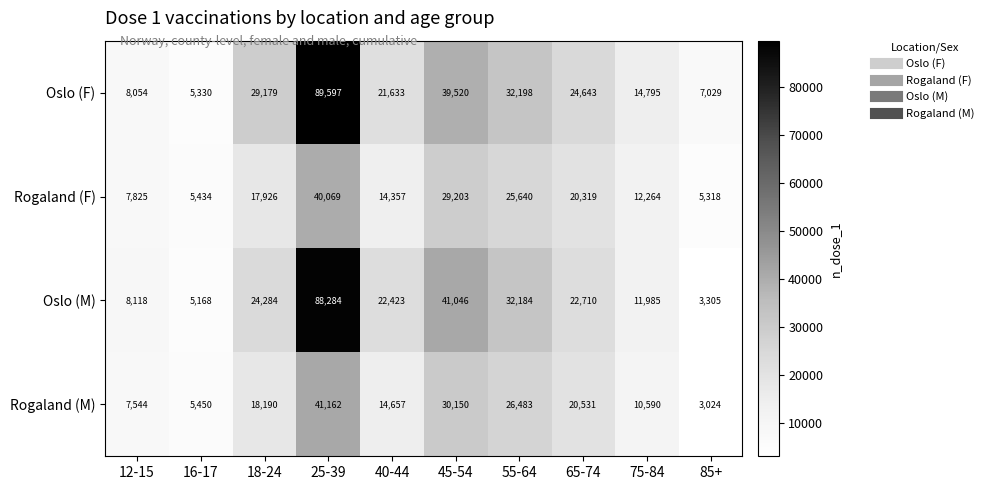

What is the approximate value of Rogaland (F) at 25-39?

40069